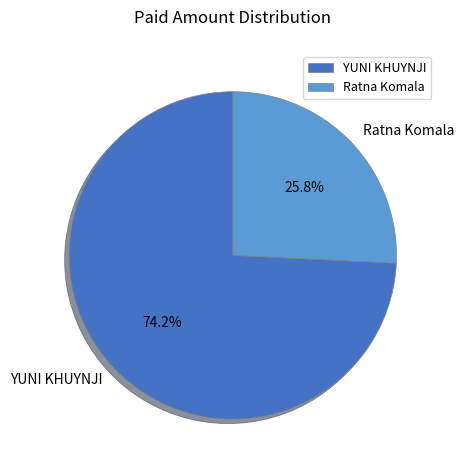

Between Ratna Komala and YUNI KHUYNJI, which is larger?

YUNI KHUYNJI